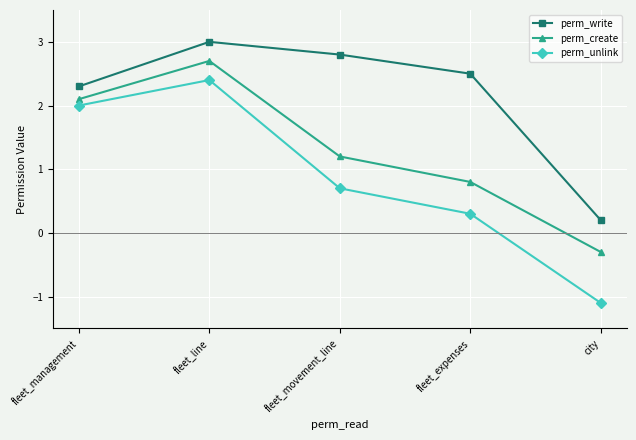

What is the average value of the perm_write series?

2.2